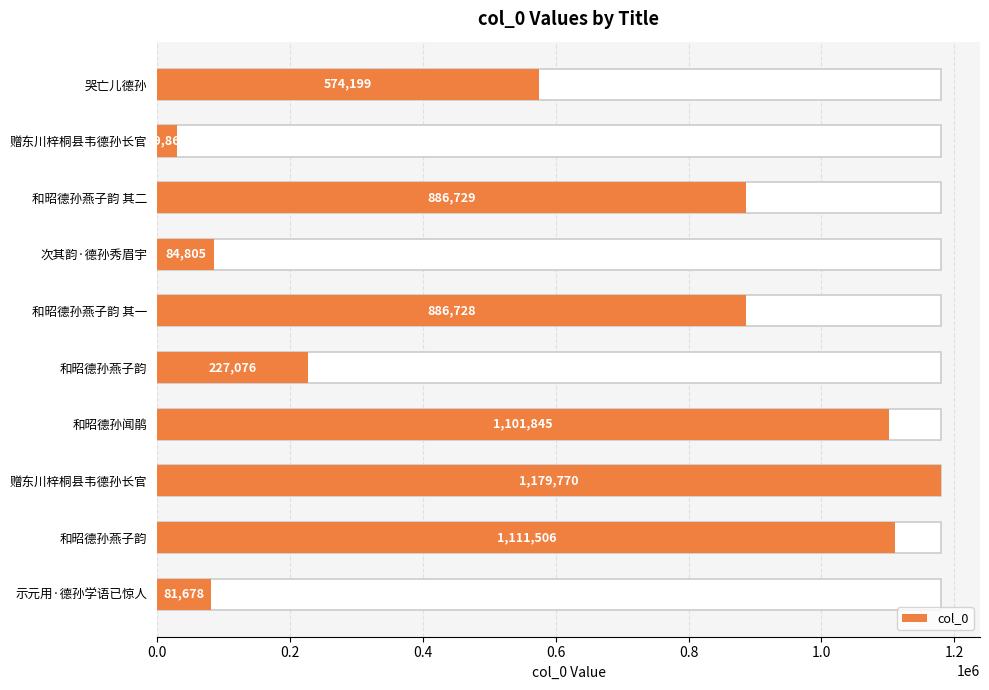

Count the number of categories in the chart.

10